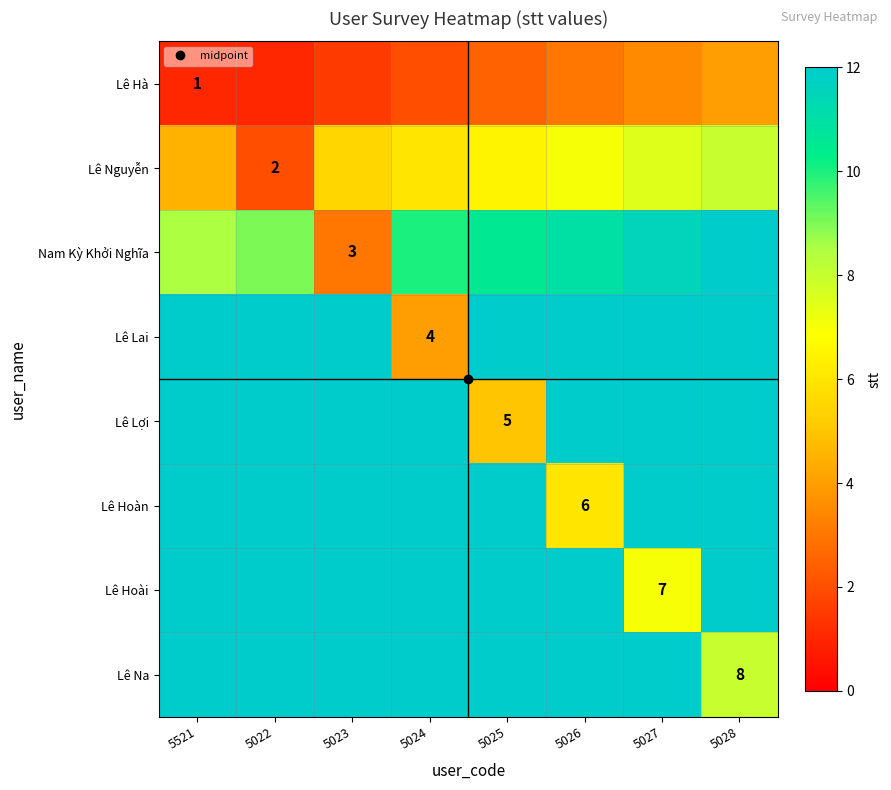

Which series has the largest total across all categories?

Lê Na